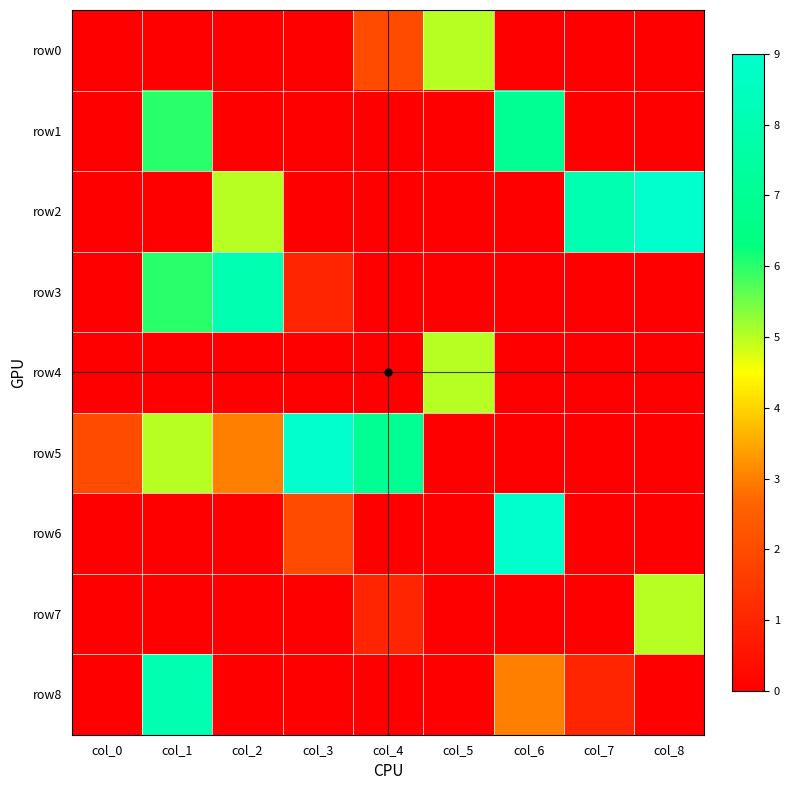

How many distinct data groups are displayed?

9